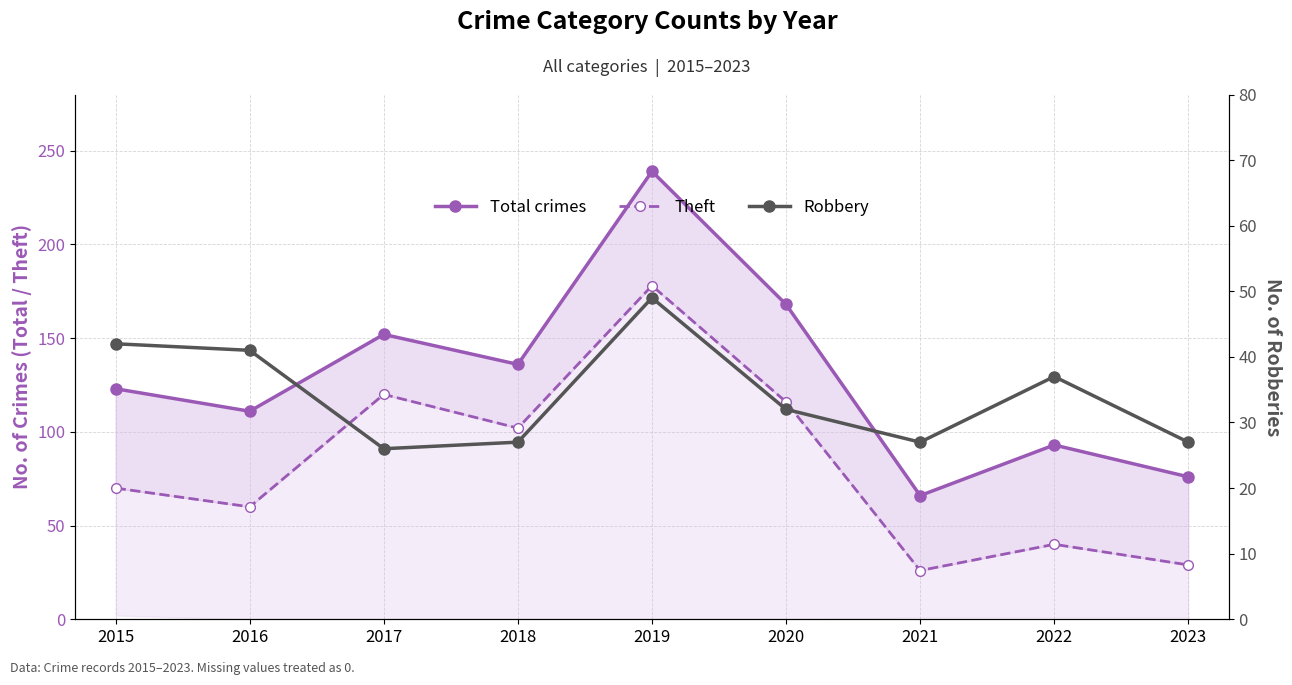

Which series has the largest total across all categories?

Total crimes